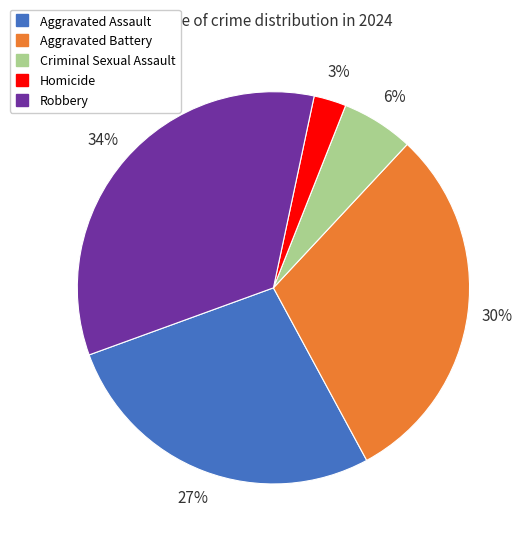

To the nearest percent, what portion does Homicide represent?

3%